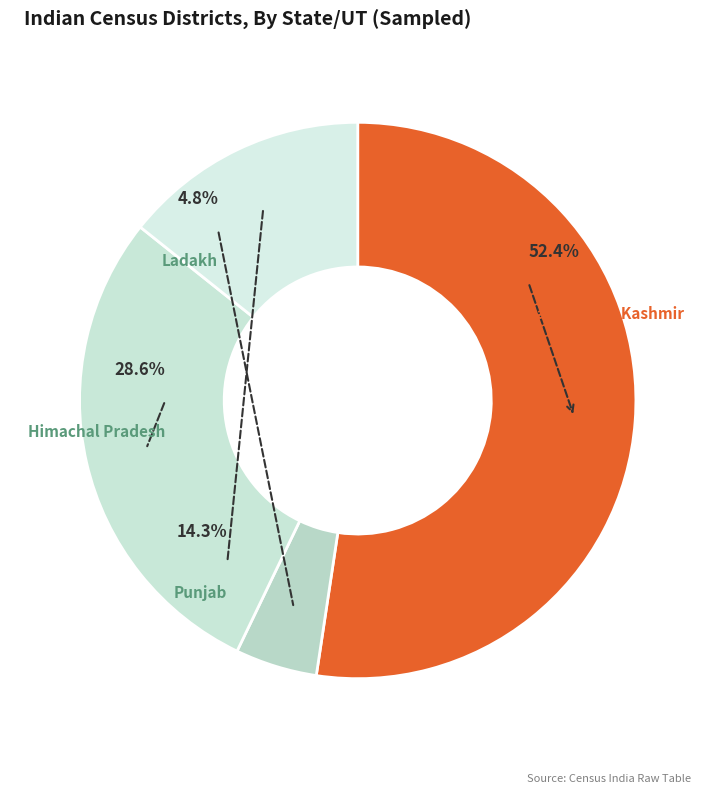

To the nearest percent, what is the difference between the largest and smallest slice percentages?

48%